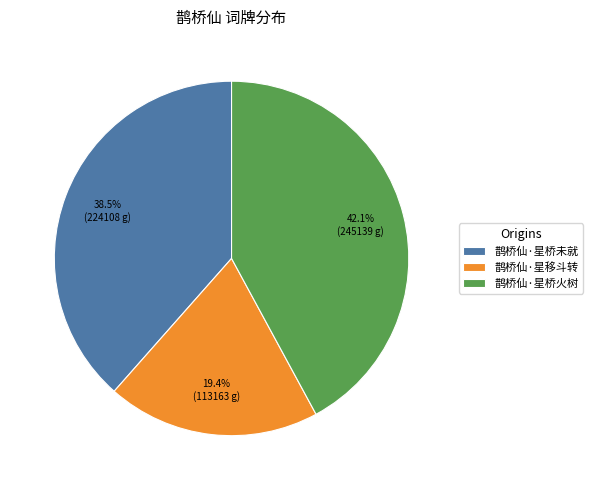

Count the number of slices in the pie.

3